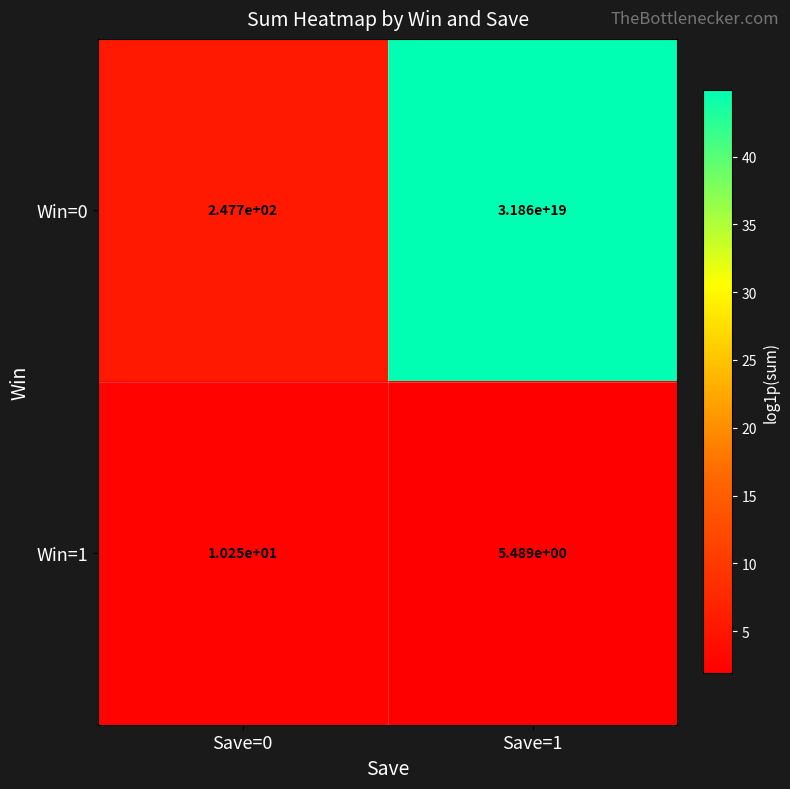

The value of Win=1 at Save=1 is 5.5. True or false?

True